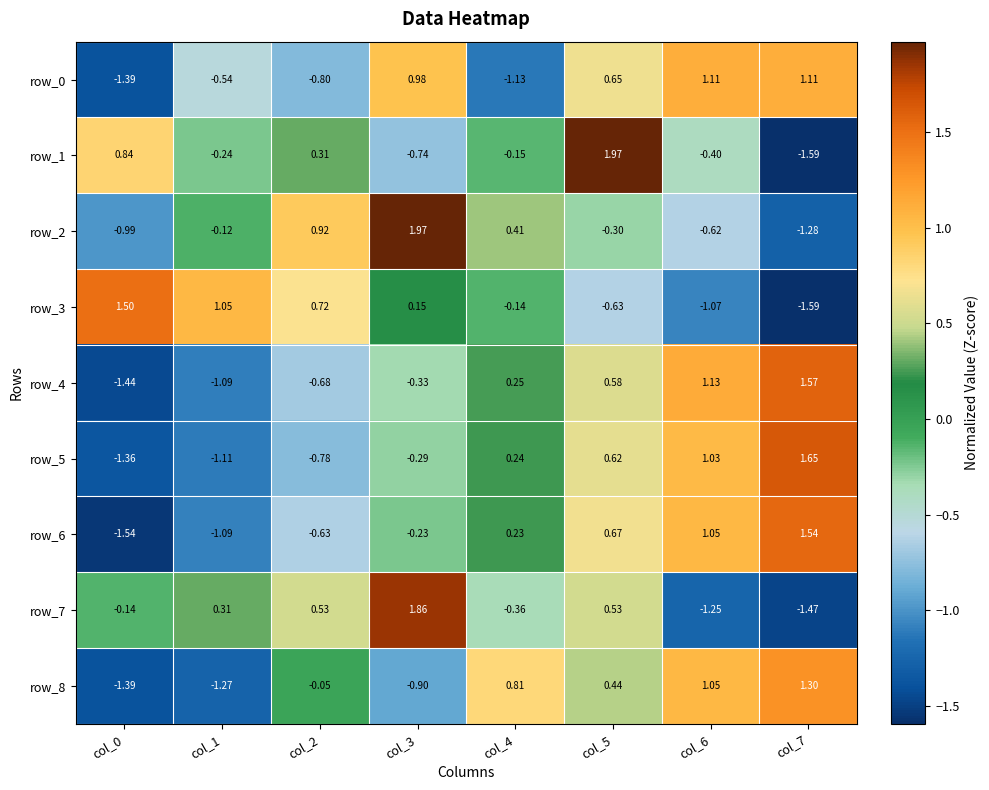

At how many categories does at least one series exceed 0?

8